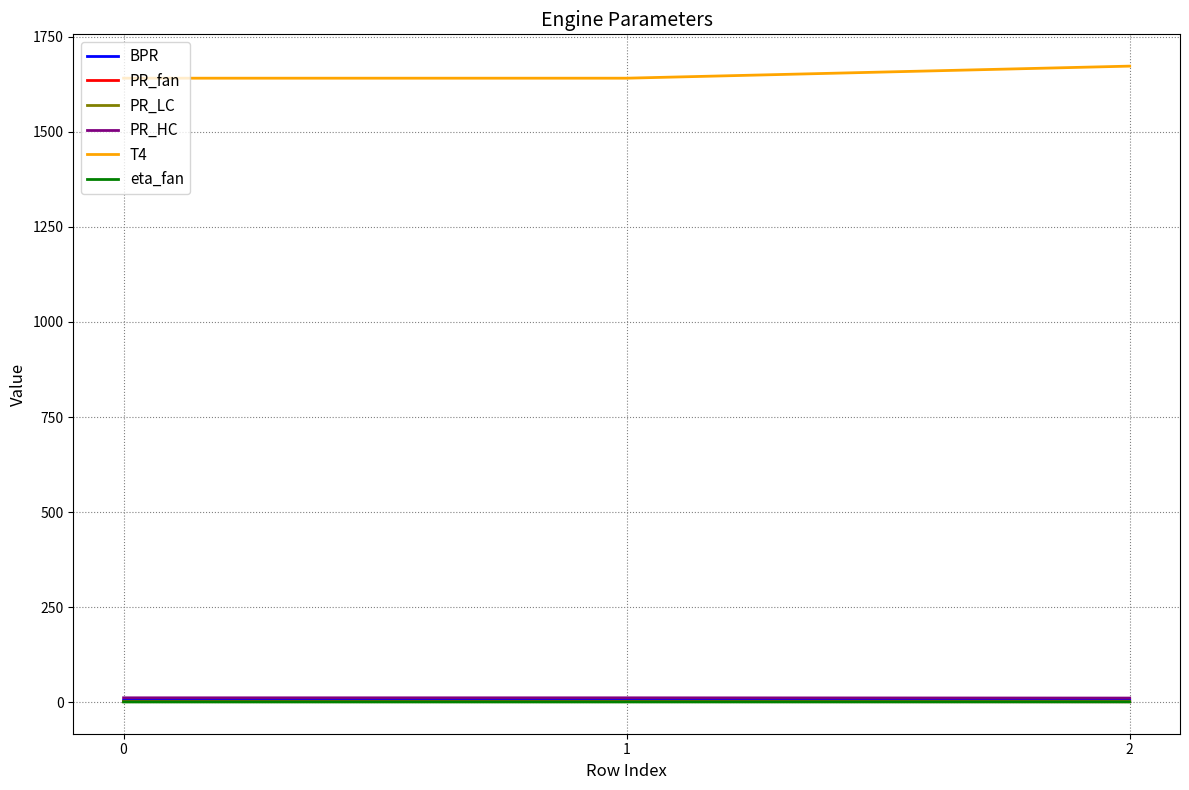

What is the approximate value of PR_fan at 2?

1.5